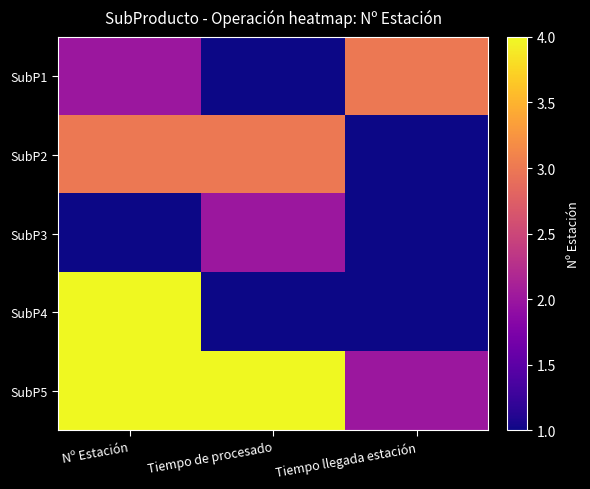

Which series has the largest range (max minus min)?

SubP4